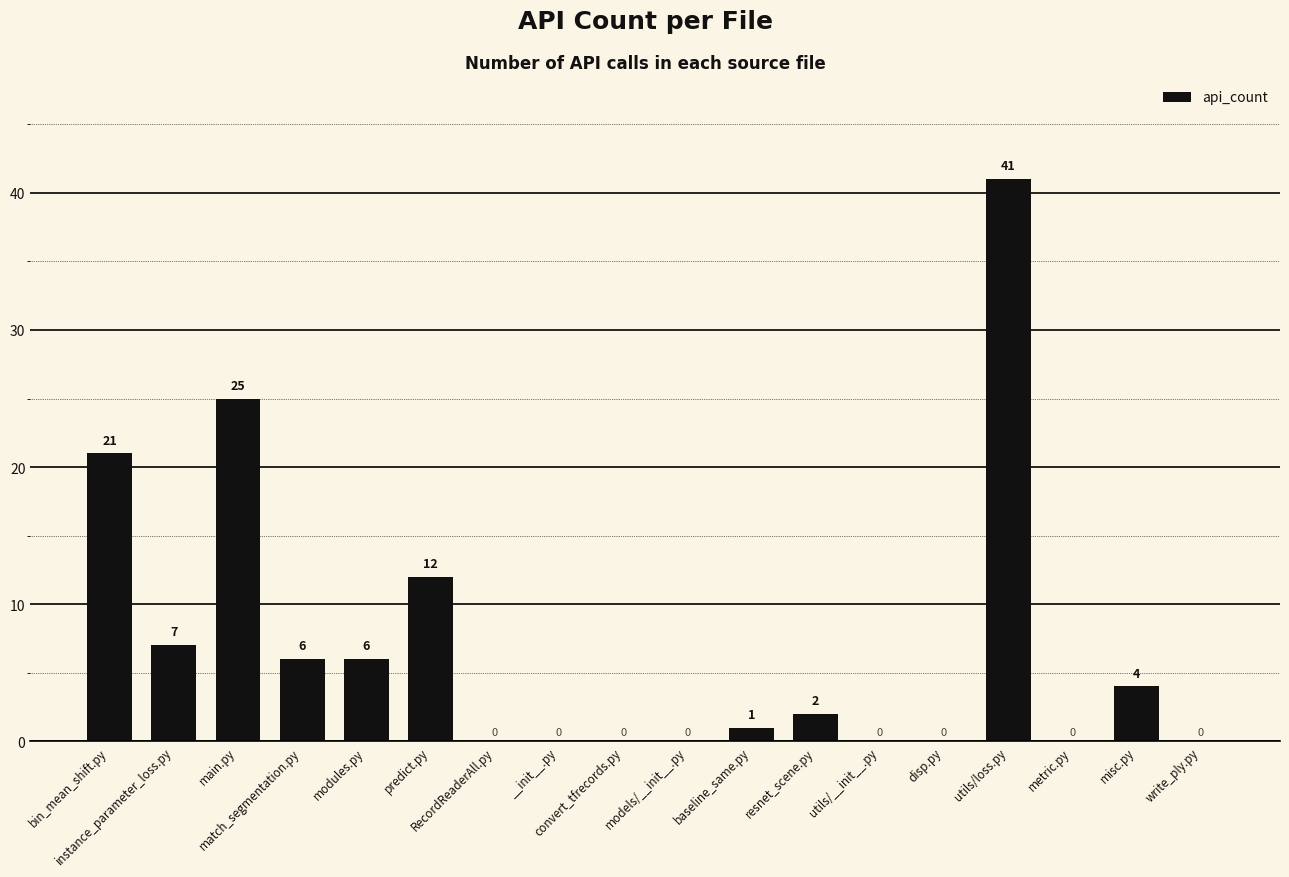

What is the greatest value displayed?

41